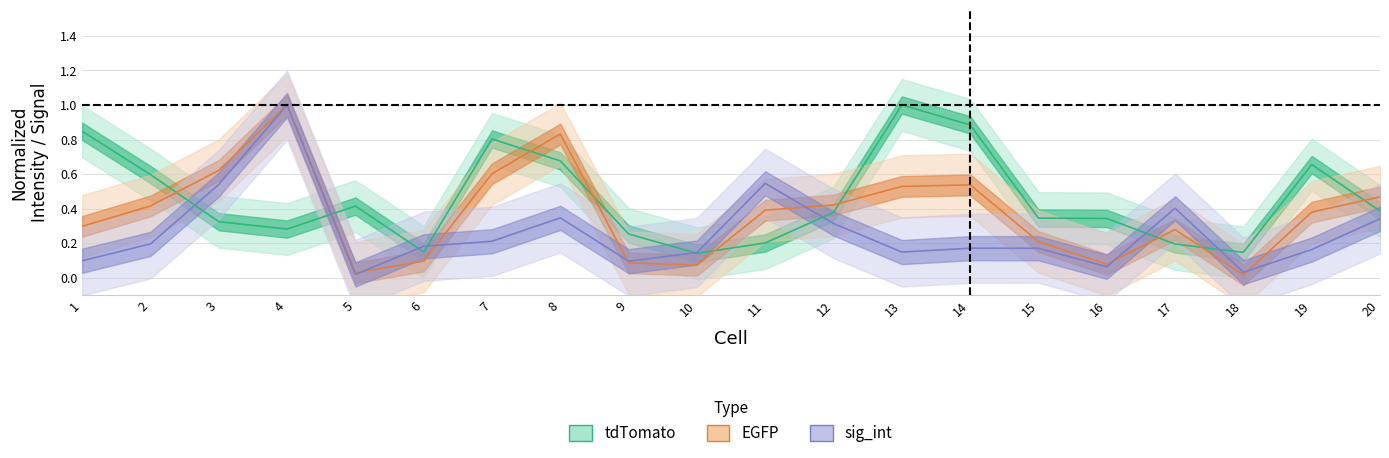

What are all the series names shown in the legend?

tdTomato, EGFP, sig_int